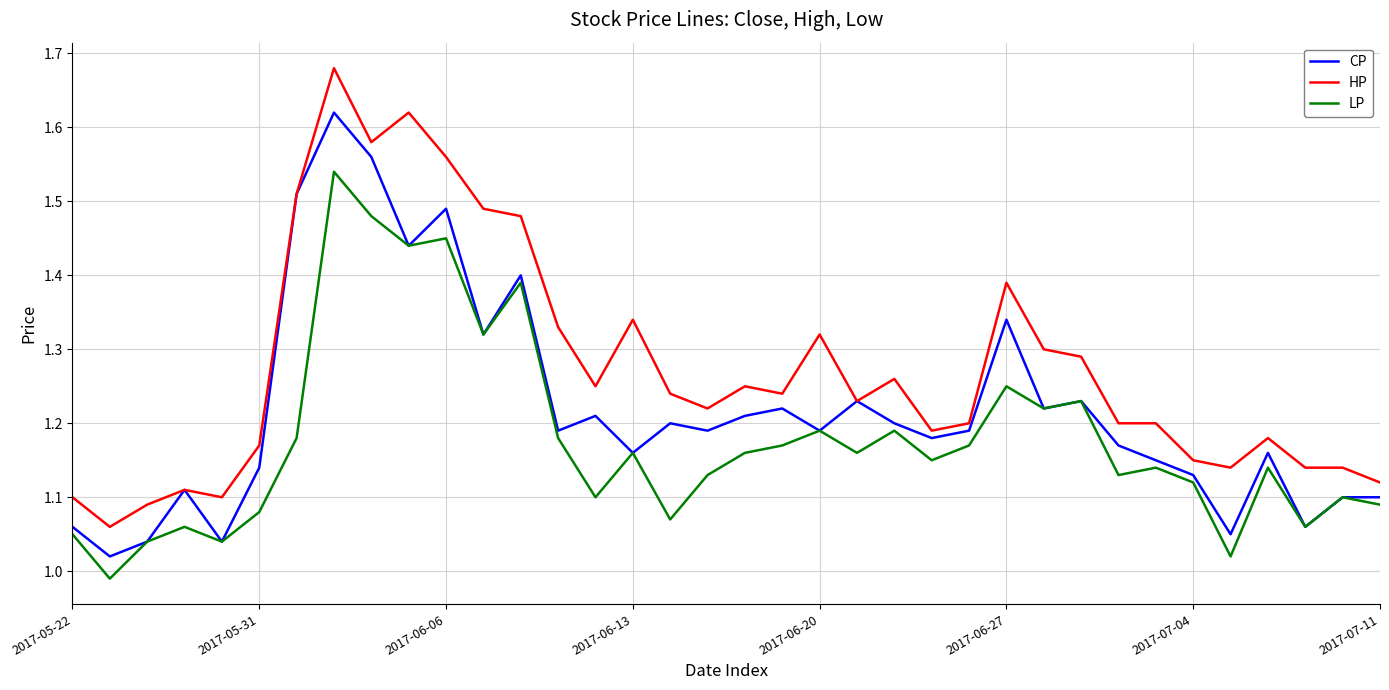

List the series in order of their peak value, highest first.

HP, CP, LP